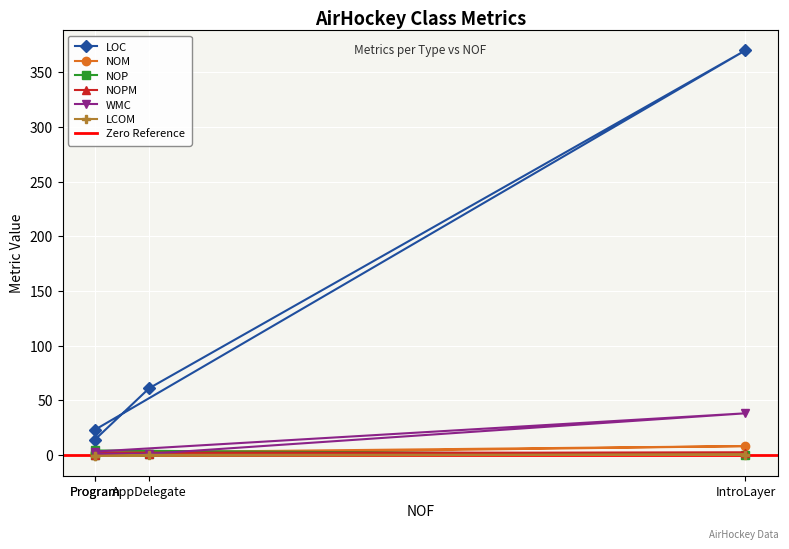

What is the difference between the maximum and minimum values in the NOM series?

7.0